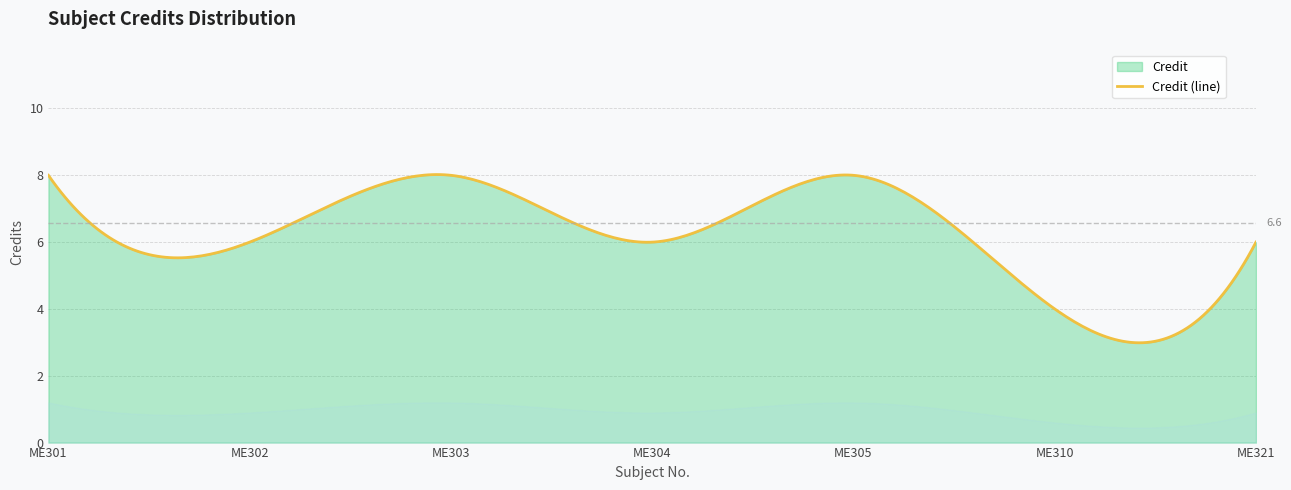

How many interior local valleys (lower than both neighbors) does the data have?

3